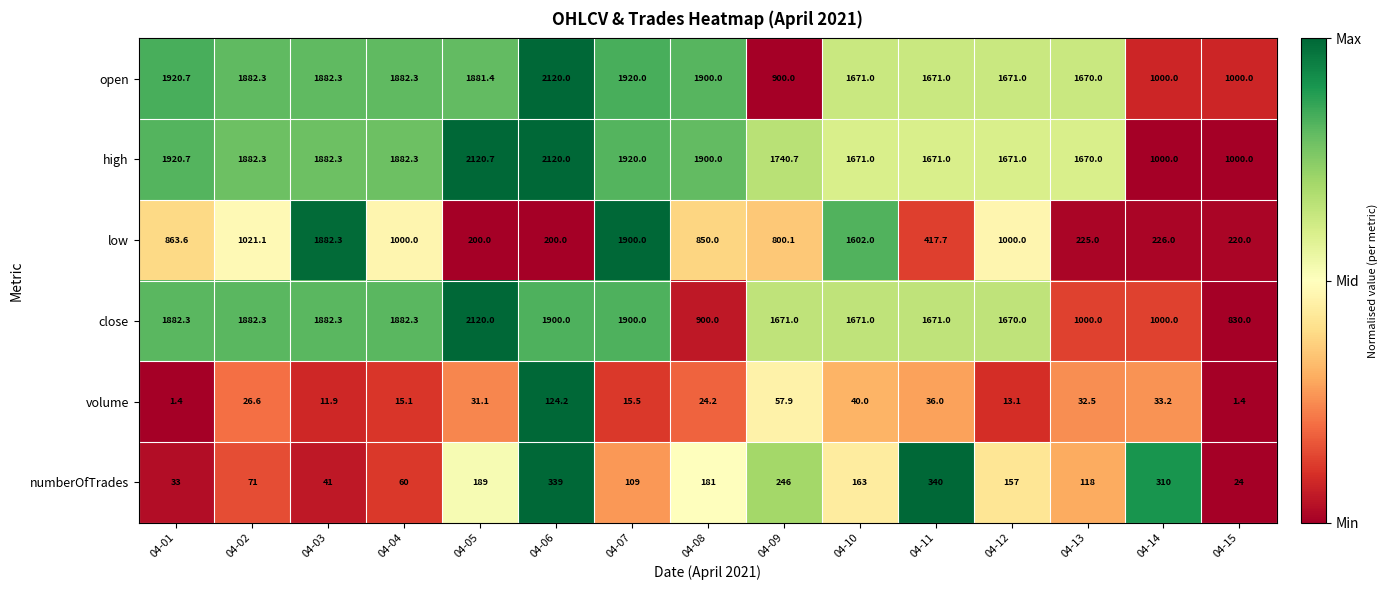

Which series has the largest total across all categories?

high